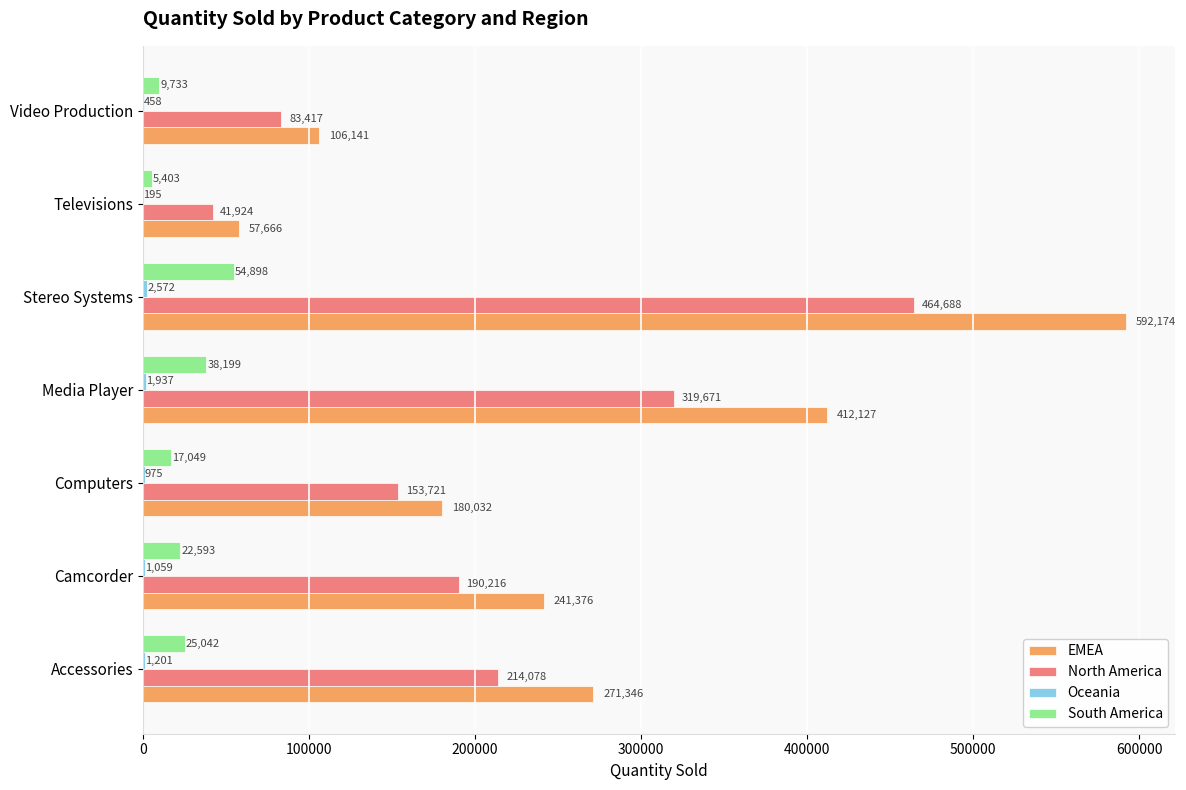

The South America series shows 25042 at Accessories. True or false?

True